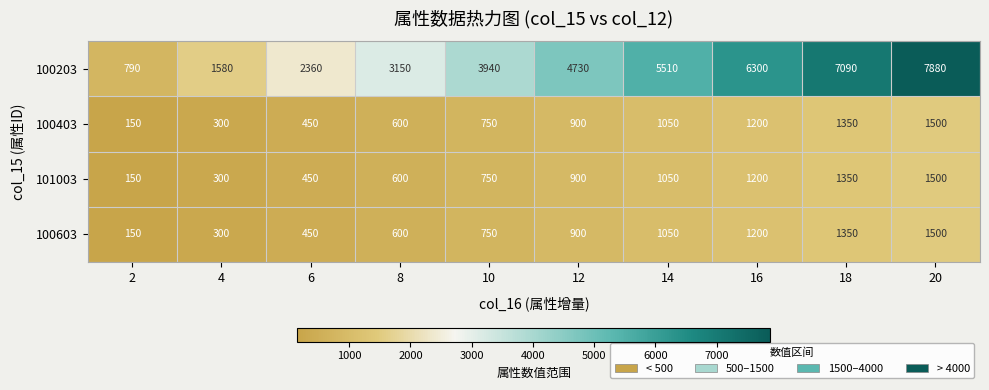

Rank the categories by 100403 value from highest to lowest.

20, 18, 16, 14, 12, 10, 8, 6, 4, 2